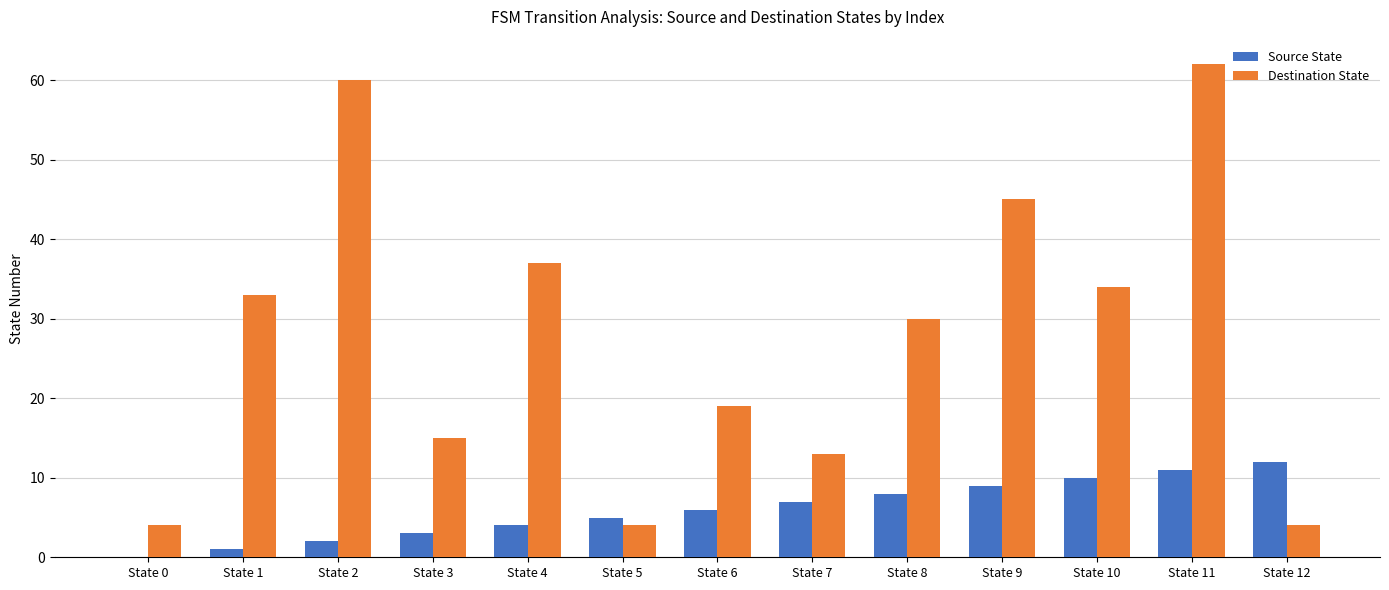

At which category is the sum across all series the highest?

State 11